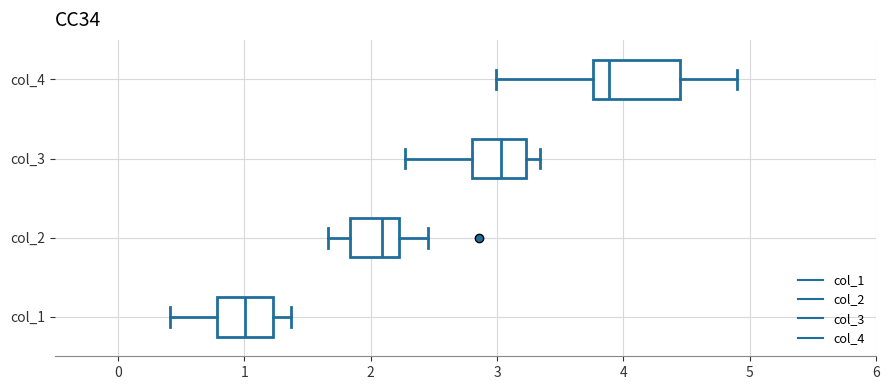

Which box has the furthest to the left median line?

col_1